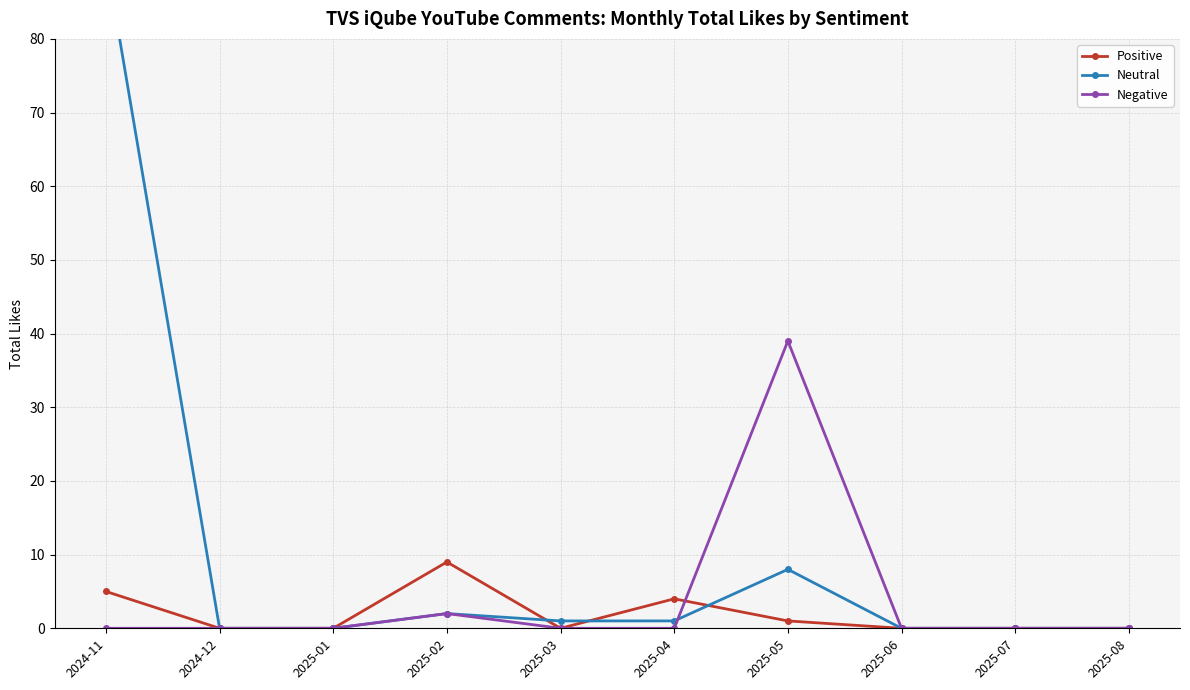

Rank the series by their maximum value, from highest to lowest.

Neutral, Negative, Positive